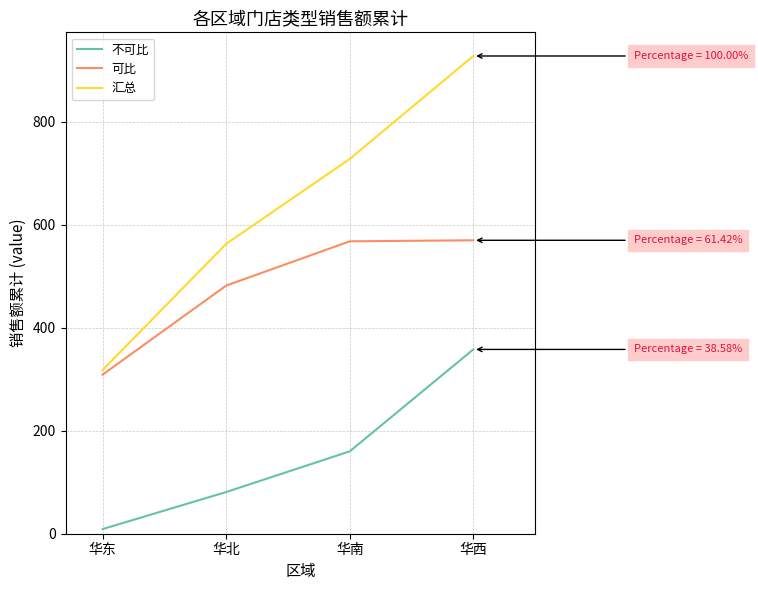

Where is 汇总 nearest to the value 623?

华北